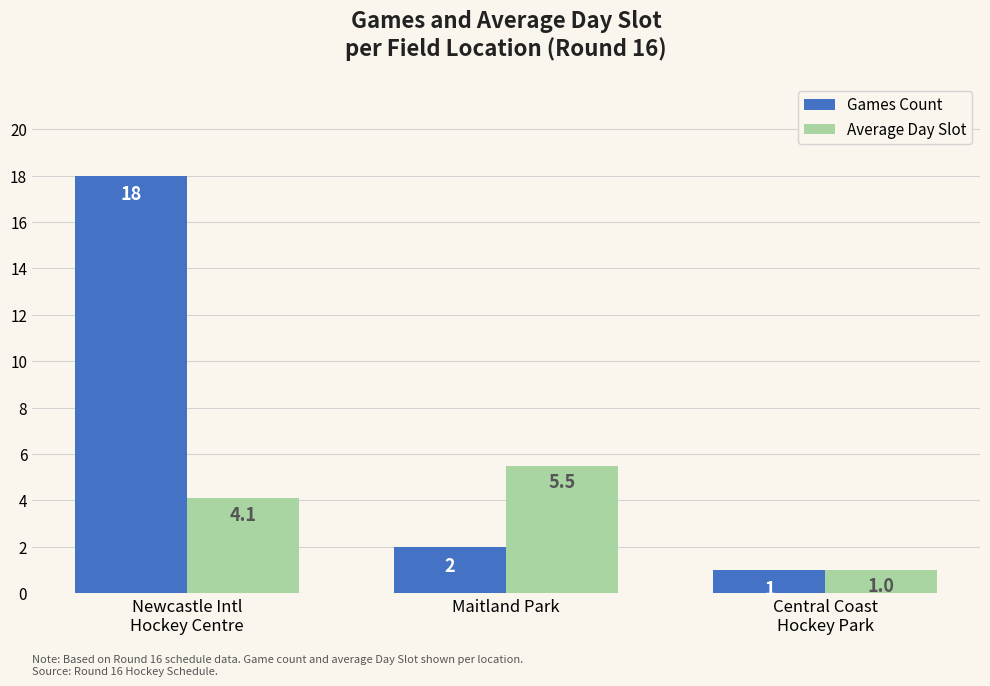

What is the value of the Games Count bar at the 2nd from the left?

2.0